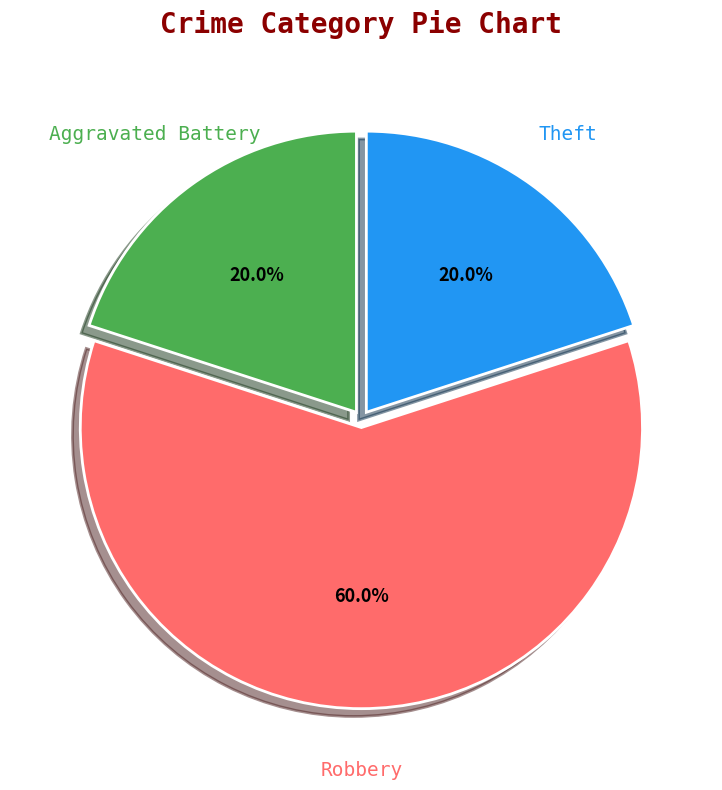

How many slices are in this pie chart?

3